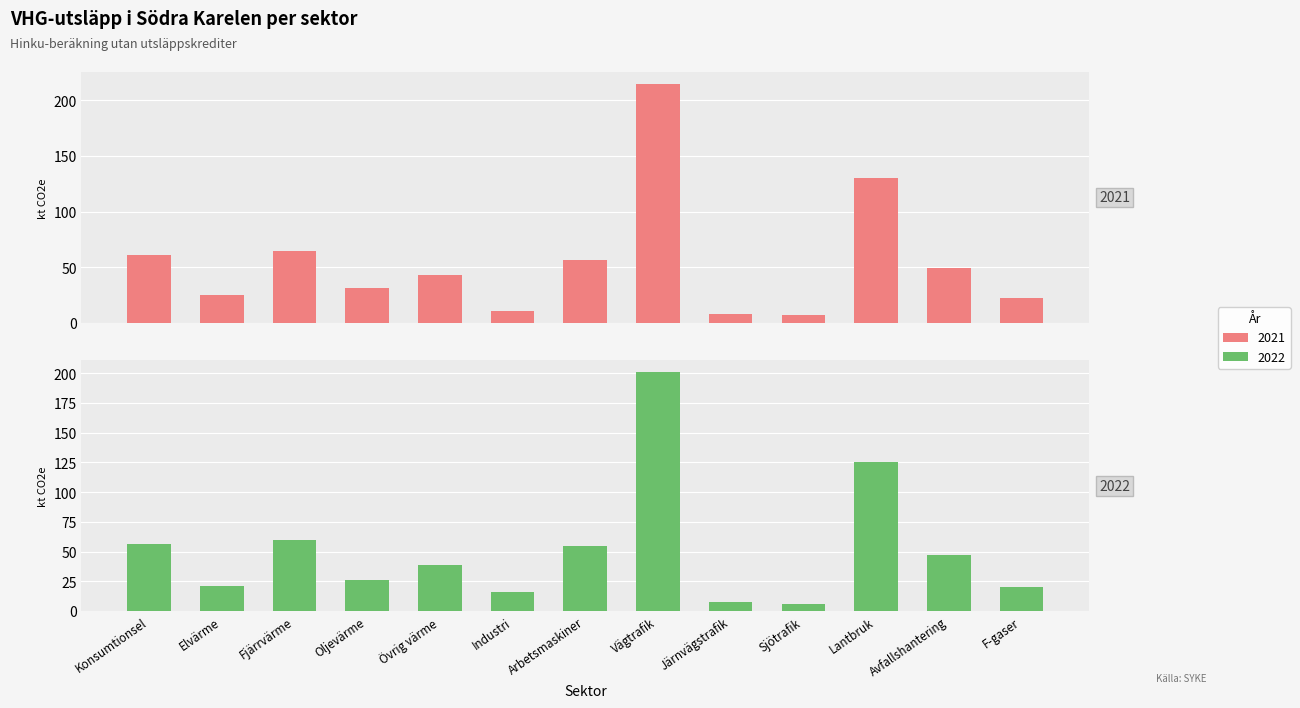

What is the spread (max minus min) of values at Järnvägstrafik?

0.6